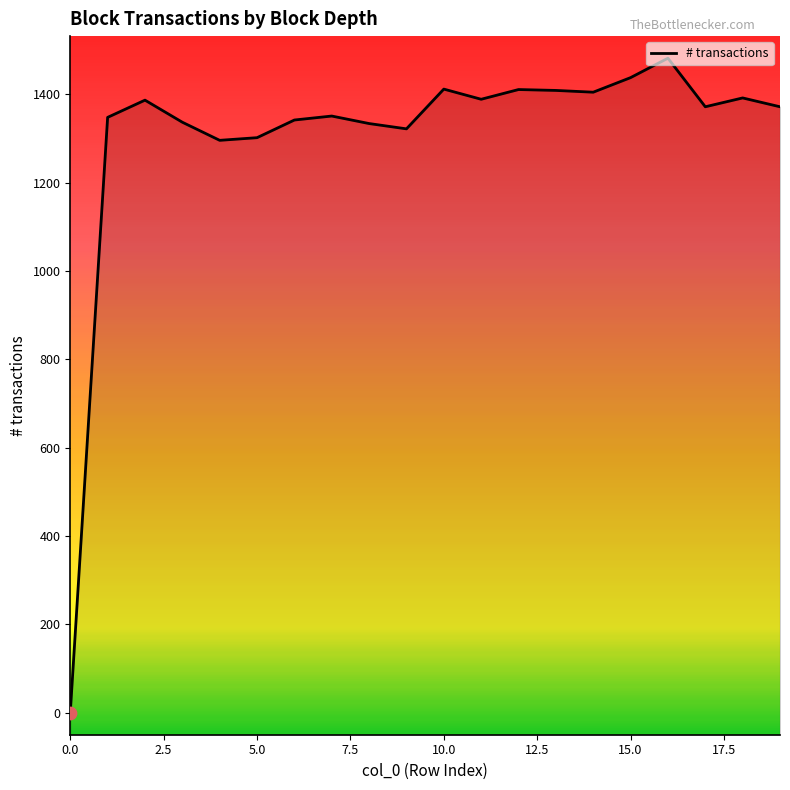

What is the change in value from 2 to 4?

-91